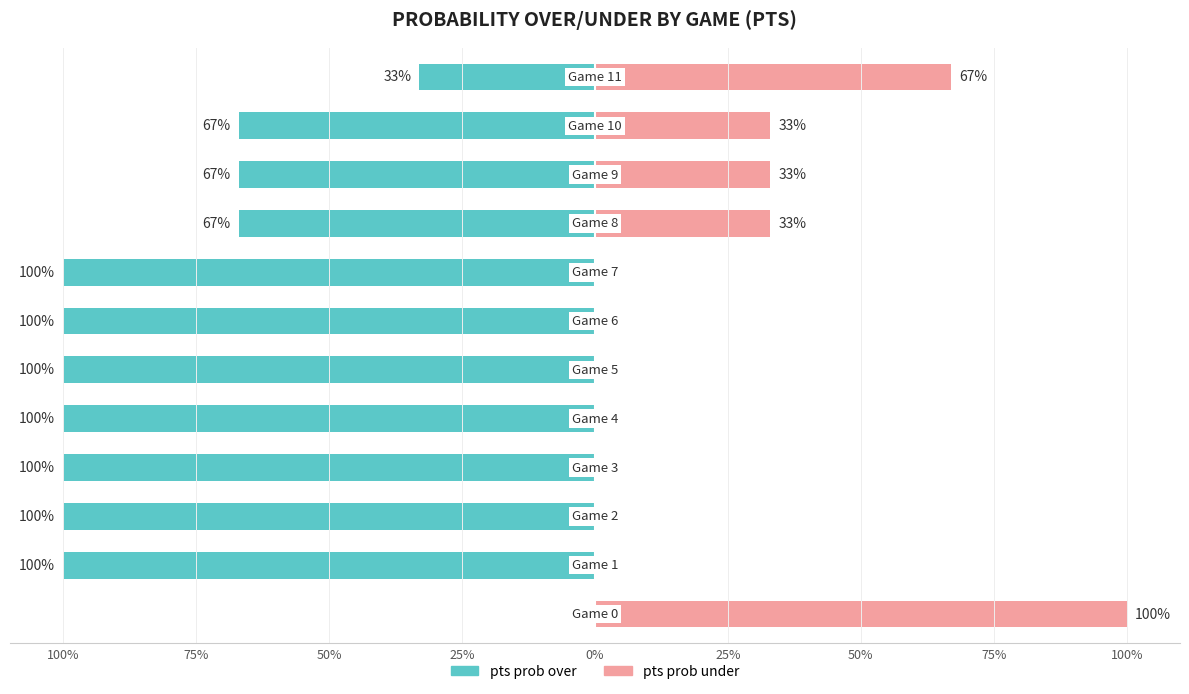

How many pts prob over values are between -100 and -67?

10